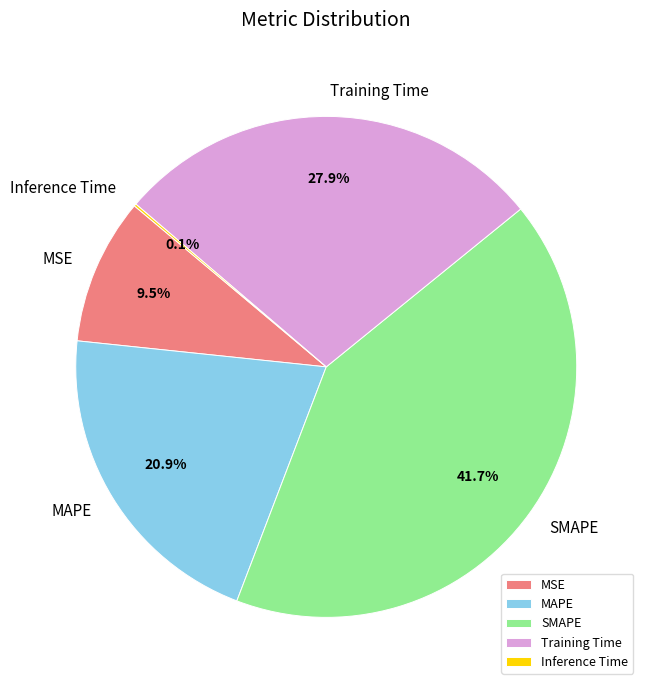

To the nearest percent, what is the average slice percentage?

20%